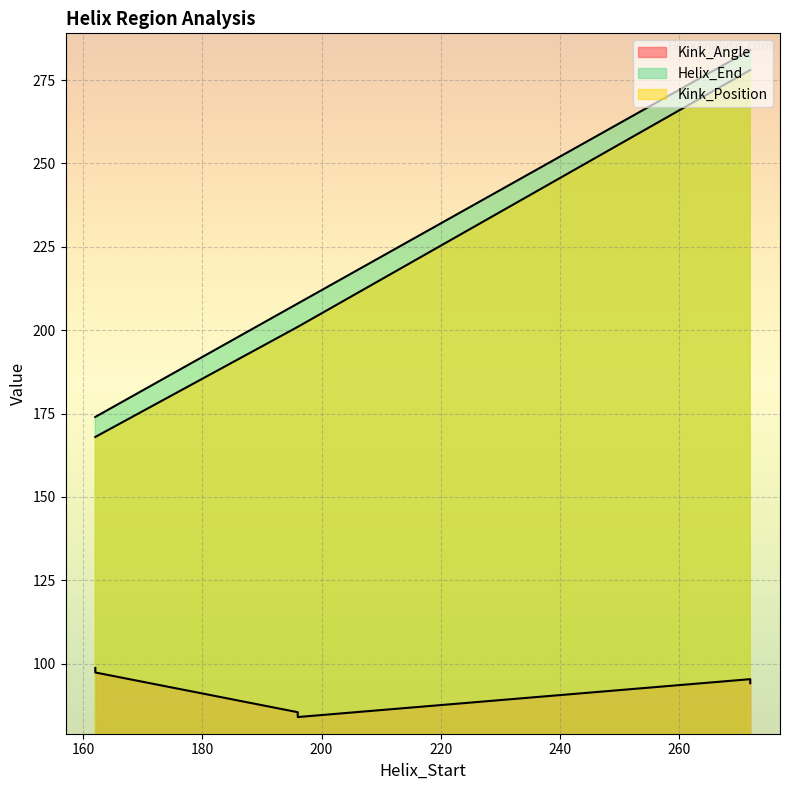

True or false: Helix_End and Kink_Angle intersect in this chart.

False